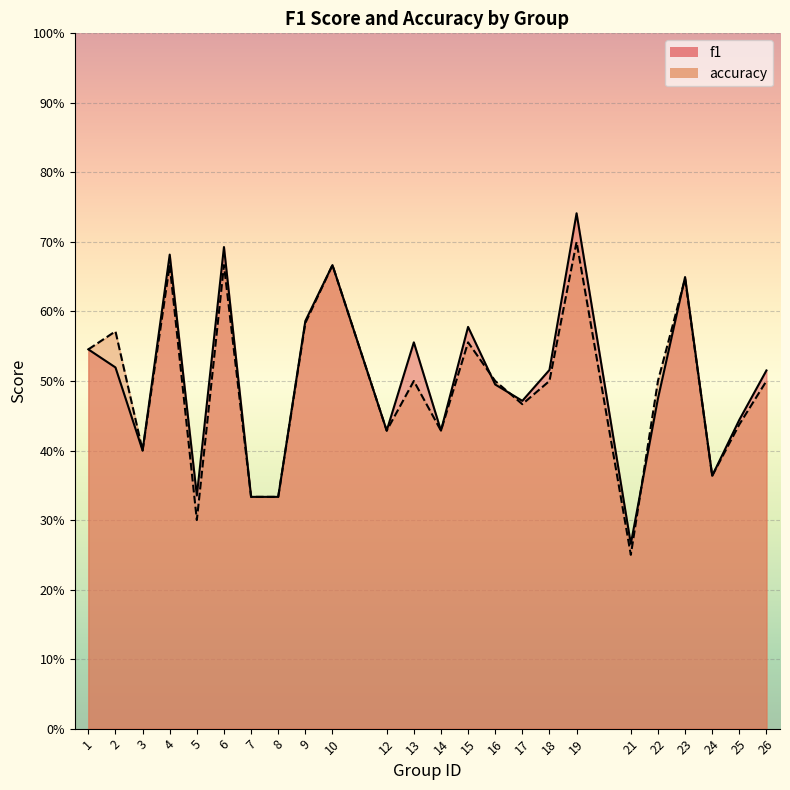

What is the difference between the second highest and second lowest values in the accuracy series?

0.4